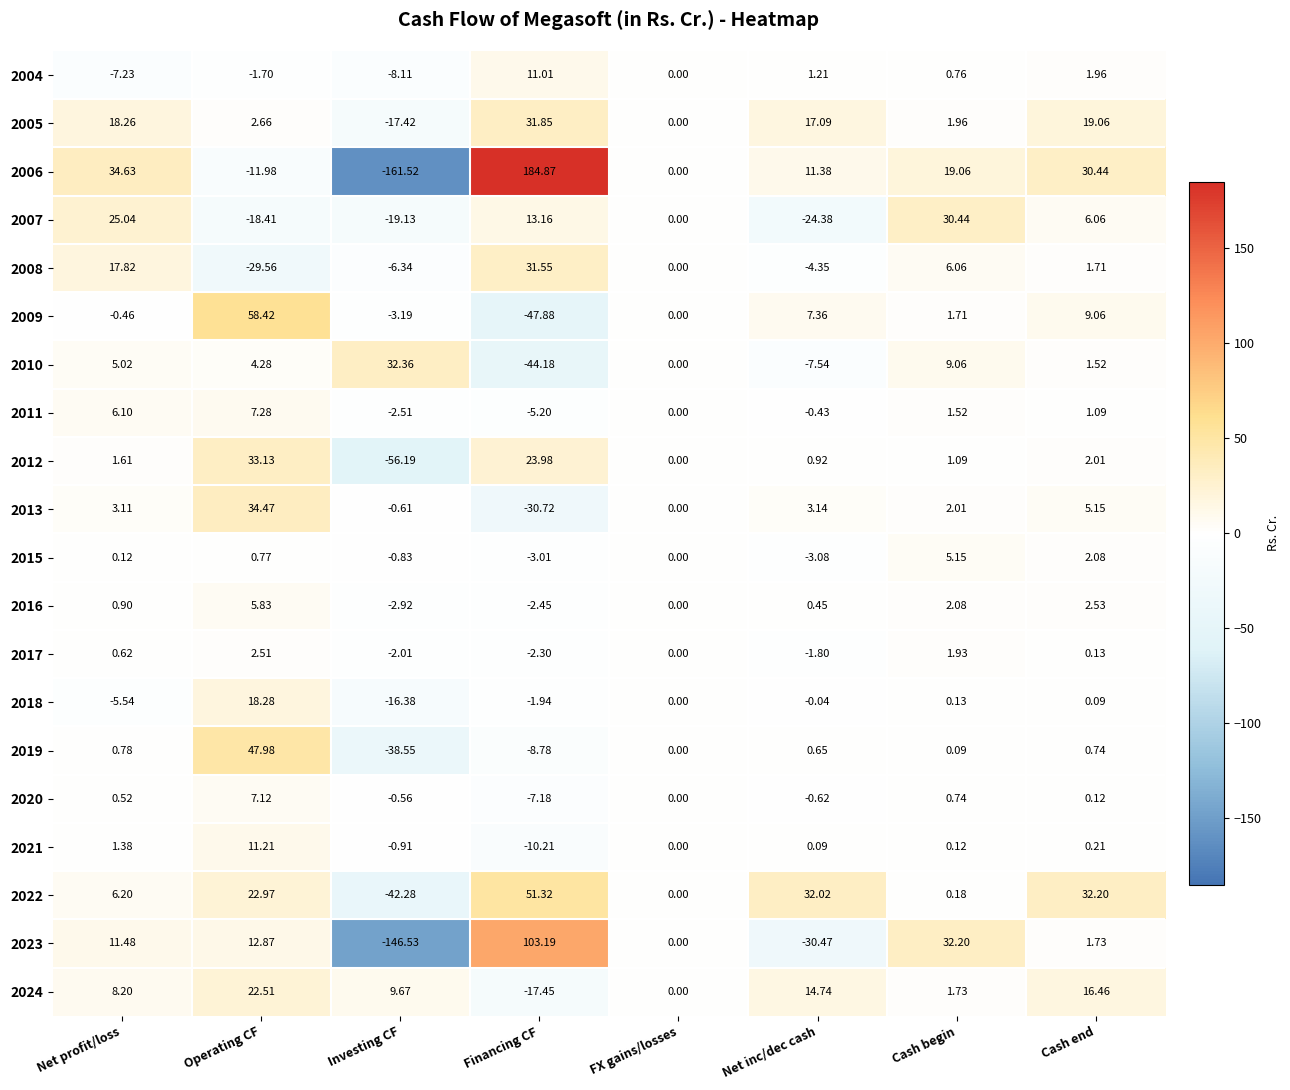

At which label is 2019 closest to 4?

Net profit/loss